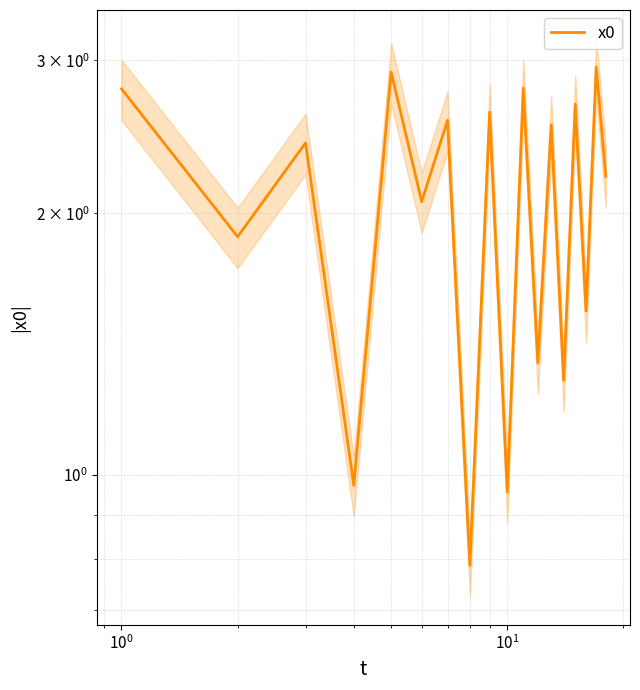

True or false: the data has more than 1 interior local peaks.

True